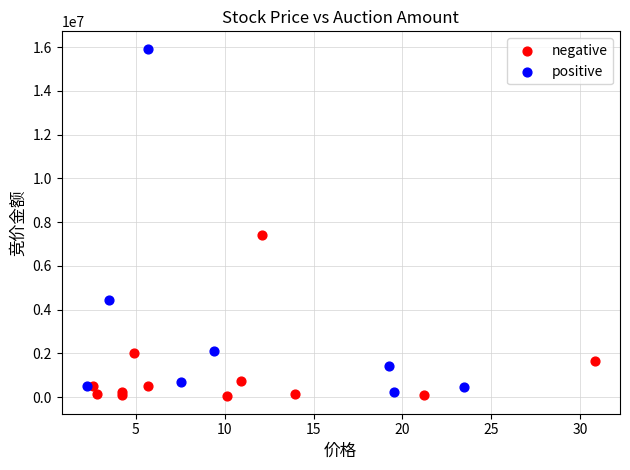

Which series contains the highest Y value?

positive